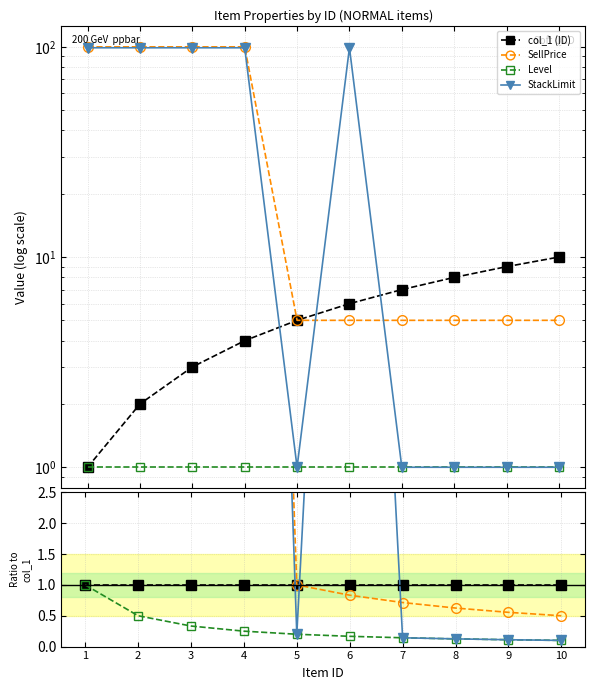

The value of SellPrice at 9 is 0.4. True or false?

False